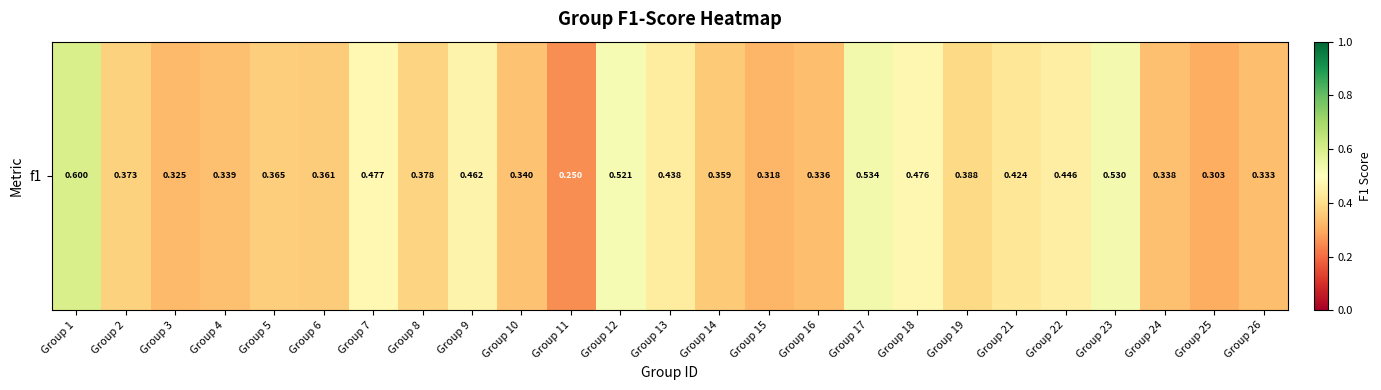

Which category has the lowest value across all series?

Group 11